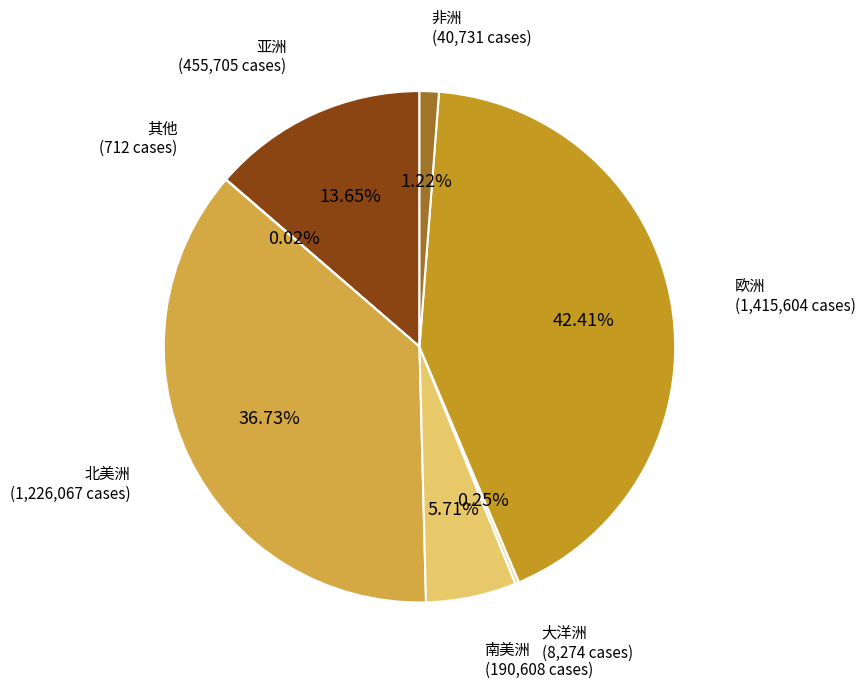

Which category has the biggest portion of the pie?

欧洲